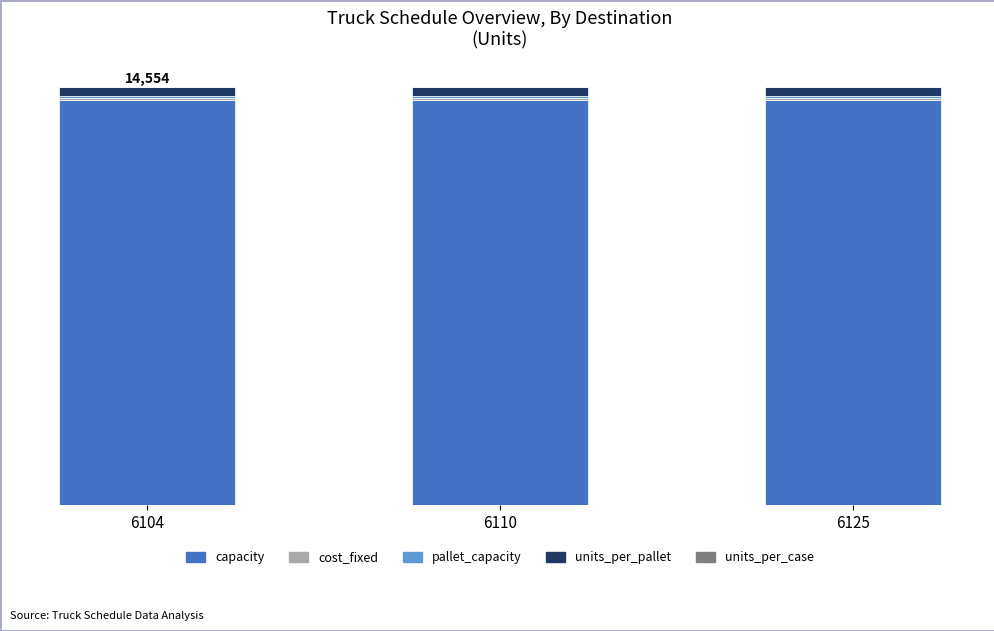

Which series has the widest spread of values?

capacity